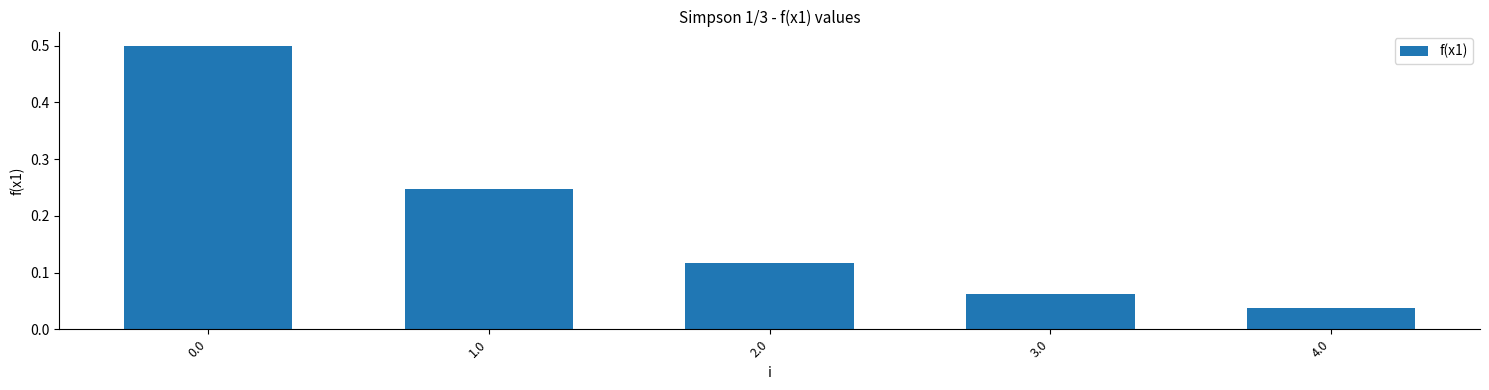

Where is the data nearest to the value 0?

4.0